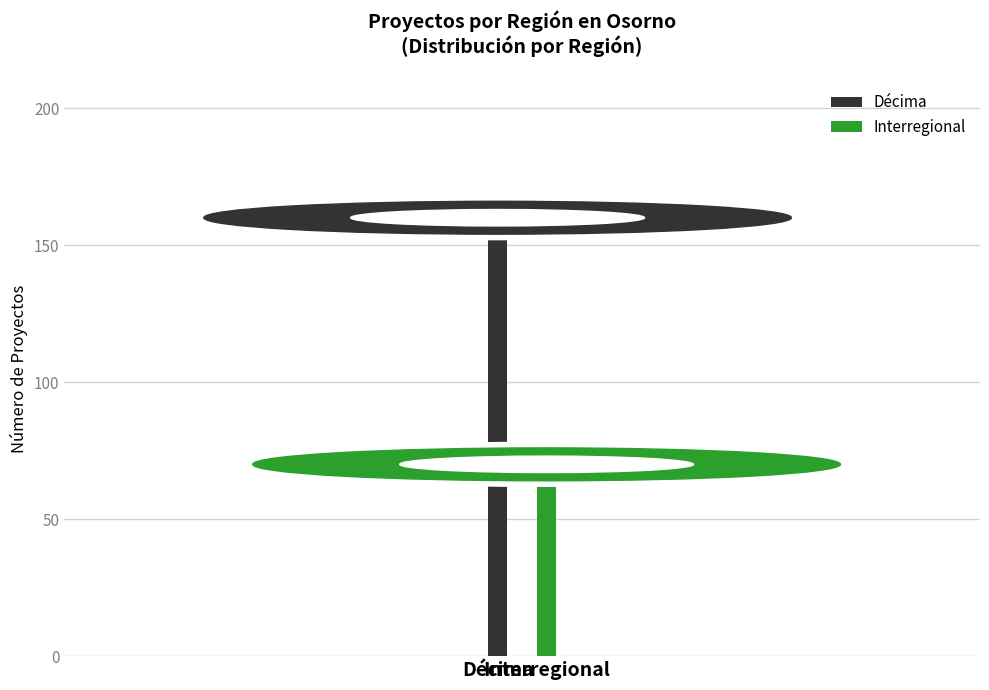

Rank the series by their average value, from highest to lowest.

Décima, Interregional